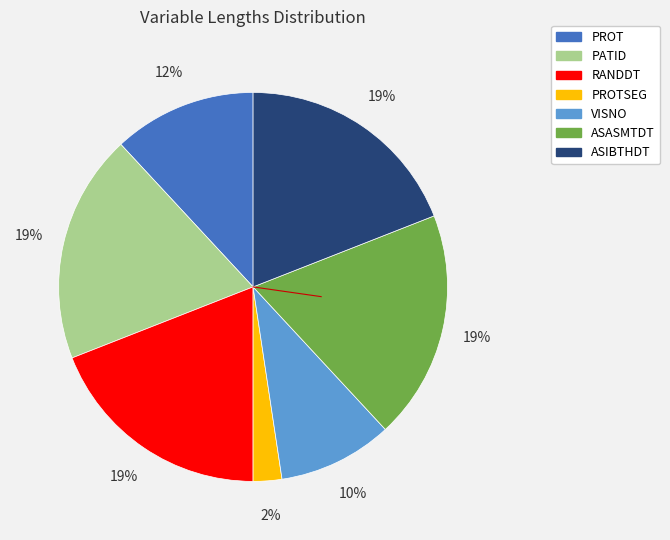

To the nearest percent, what is the difference between the largest and smallest slice percentages?

17%